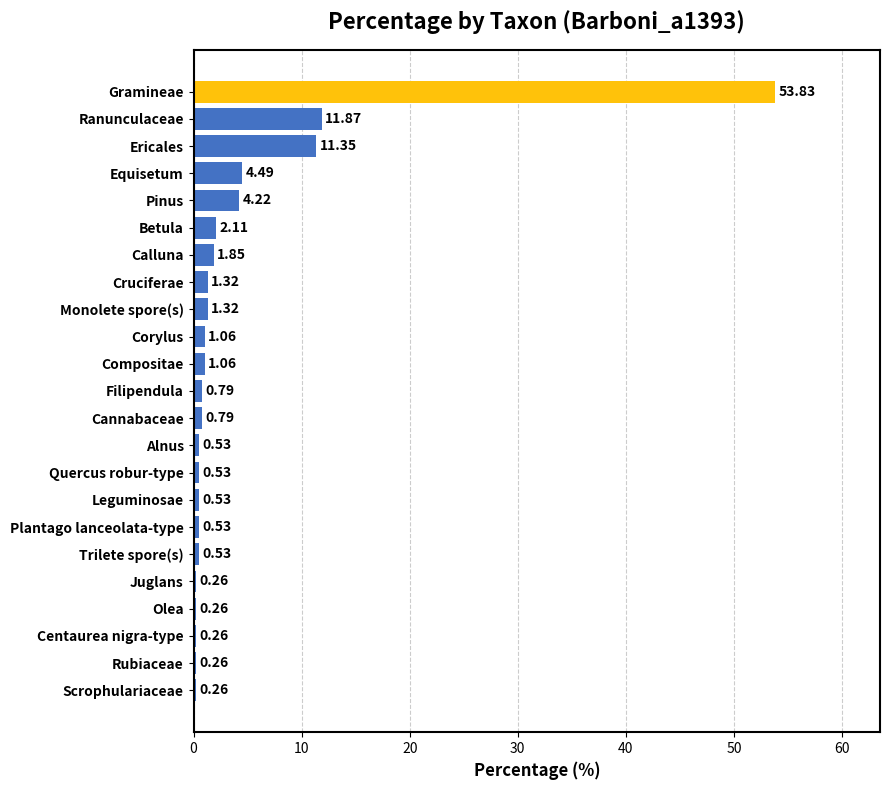

What is the difference between the maximum and minimum values?

53.6